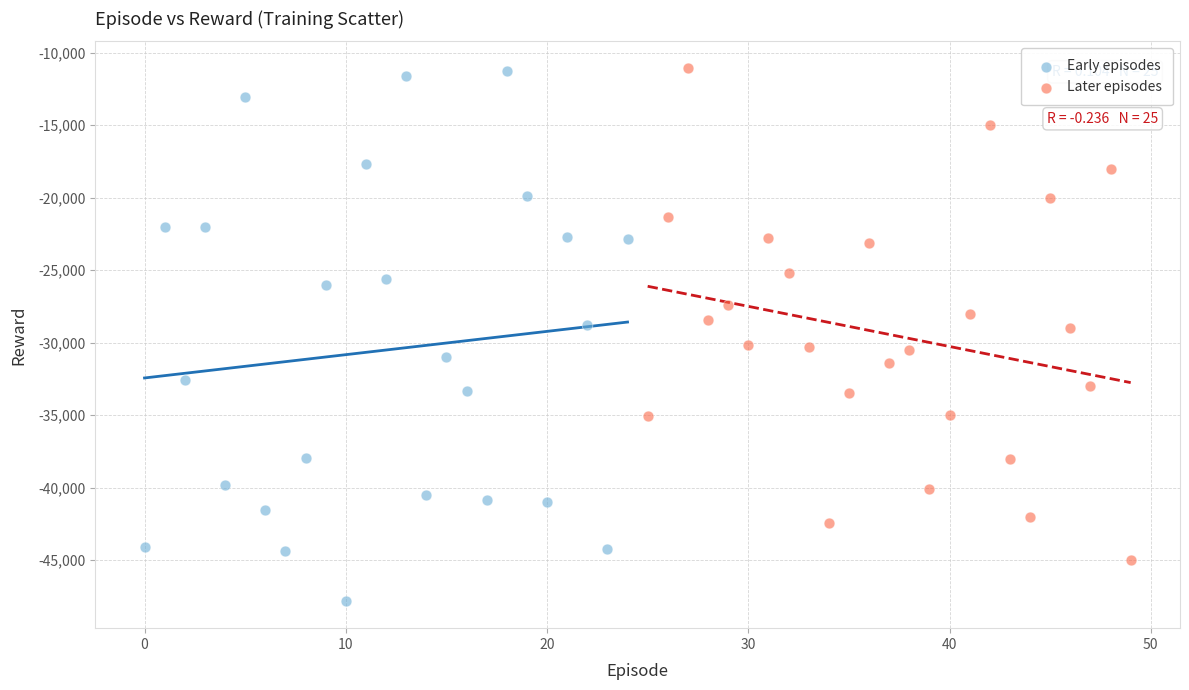

Which series has the widest spread of Y values?

Early episodes